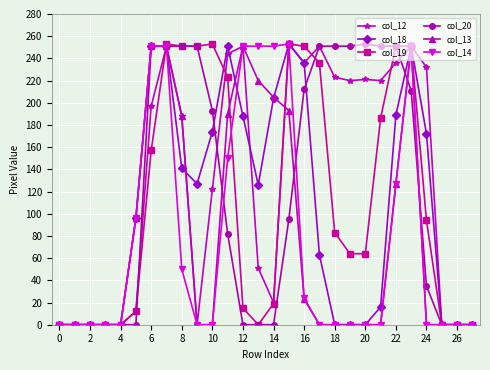

True or false: col_18 has more than 1 interior local peaks.

True